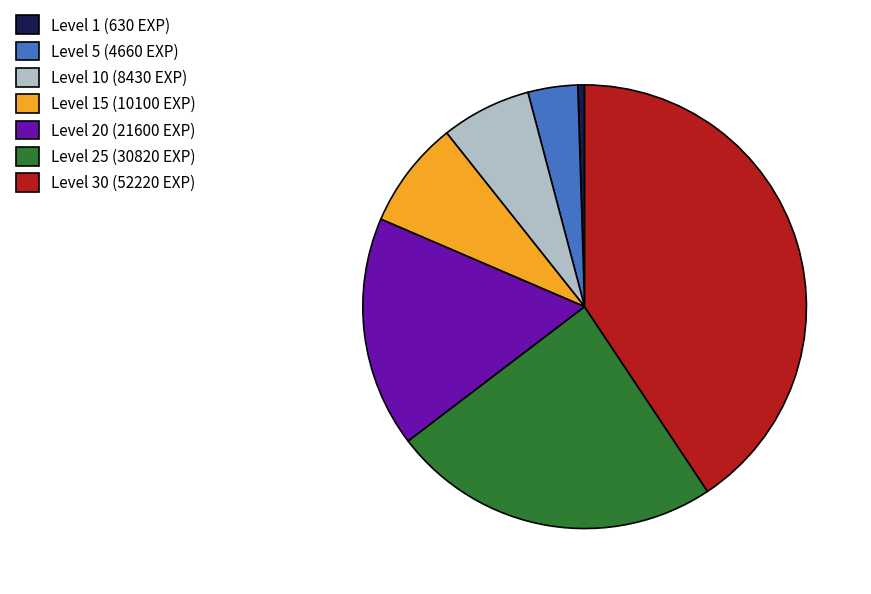

Does Level 30 (52220 EXP) account for over 50% of the chart?

No